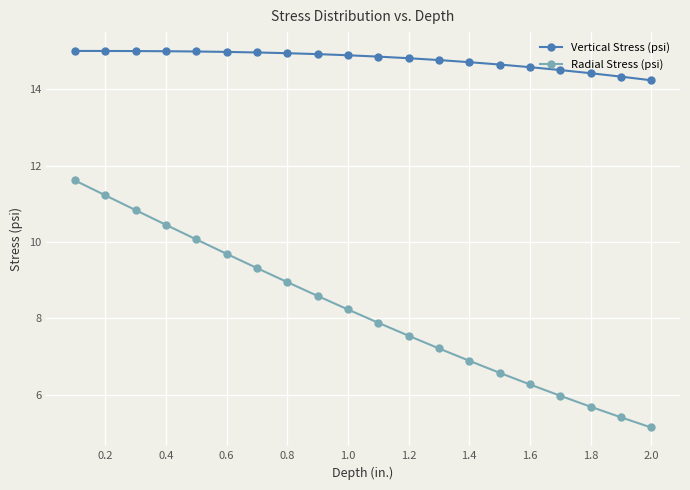

True or false: Vertical Stress (psi) and Radial Stress (psi) intersect in this chart.

False